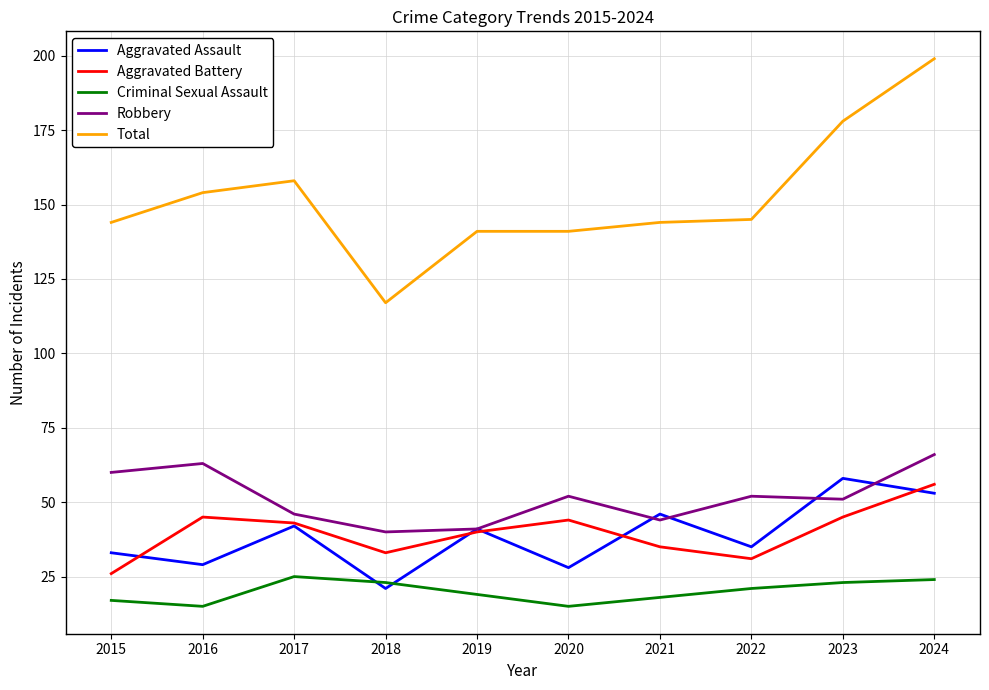

Does the chart have visible grid lines?

Yes